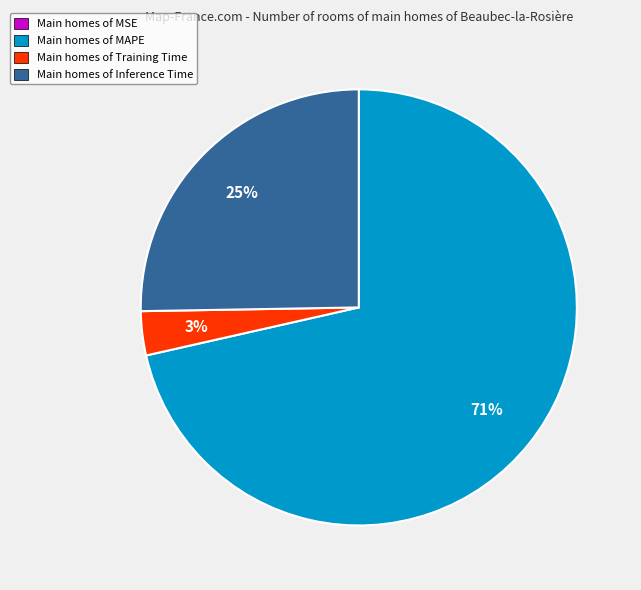

To the nearest percent, what percentage of the pie is Main homes of Training Time?

3%